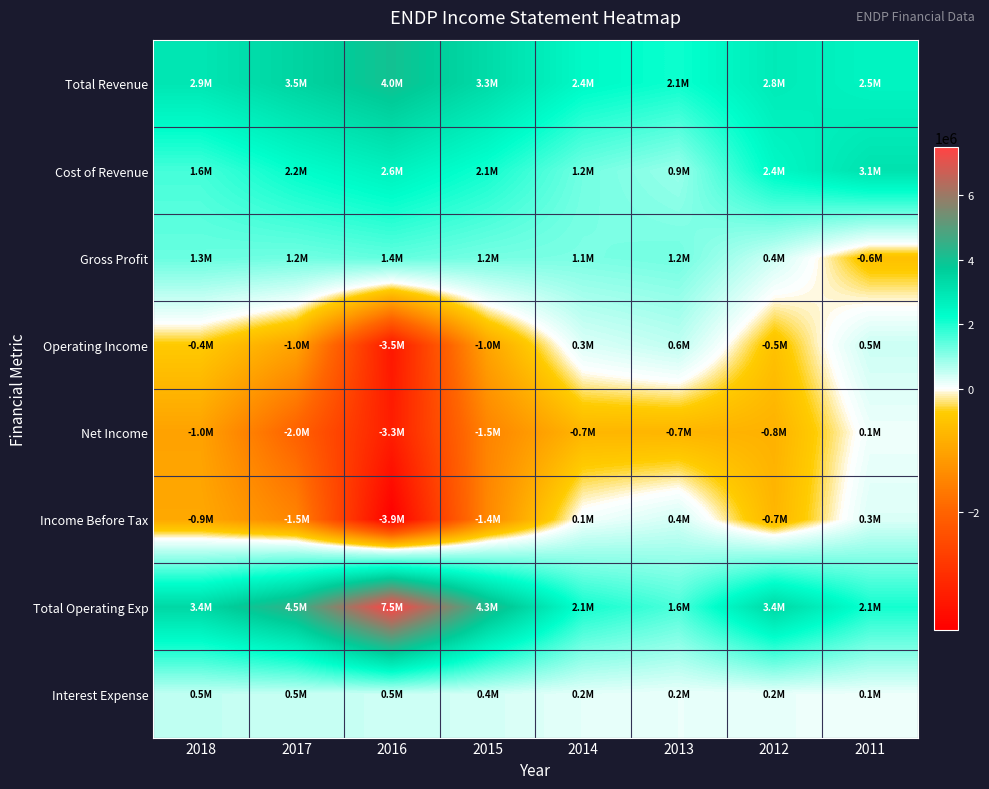

Reading left to right, list all the values displayed in this chart.

Total Revenue: 2018=2947100	2017=3468900	2016=4010300	2015=3268700	2014=2380700	2013=2124700	2012=2815700	2011=2524900
Cost of Revenue: 2018=1631700	2017=2228500	2016=2635000	2015=2075700	2014=1231500	2013=886600	2012=2396800	2011=3078500
Gross Profit: 2018=1315400	2017=1240300	2016=1375300	2015=1193100	2014=1149200	2013=1238100	2012=419000	2011=-553600
Operating Income: 2018=-424000	2017=-1011800	2016=-3471500	2015=-1007300	2014=299900	2013=556300	2012=-547200	2011=453100
Net Income: 2018=-1031500	2017=-2035400	2016=-3347100	2015=-1495000	2014=-721300	2013=-738300	2012=-792700	2011=133200
Income Before Tax: 2018=-938800	2017=-1483000	2016=-3923900	2015=-1437900	2014=99900	2013=385400	2012=-730400	2011=306400
Total Operating Exp: 2018=3371100	2017=4480700	2016=7481800	2015=4276000	2014=2080800	2013=1568400	2012=3362900	2011=2071900
Interest Expense: 2018=534900	2017=494700	2016=456400	2015=378900	2014=231200	2013=174900	2012=183200	2011=148600